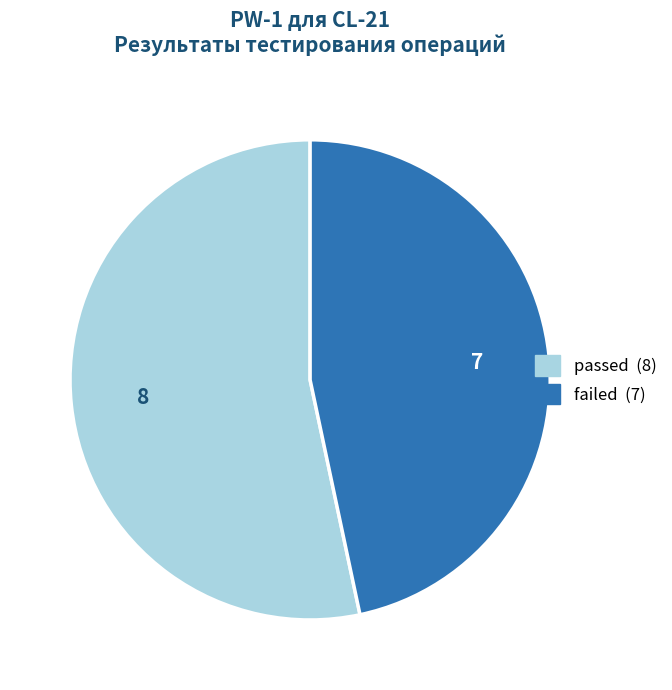

Is there any slice that represents more than half of the pie?

Yes